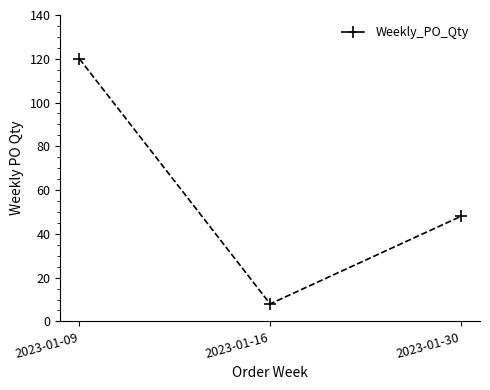

Reading left to right, transcribe all the data shown in this chart.

2023-01-09=120	2023-01-16=8	2023-01-30=48